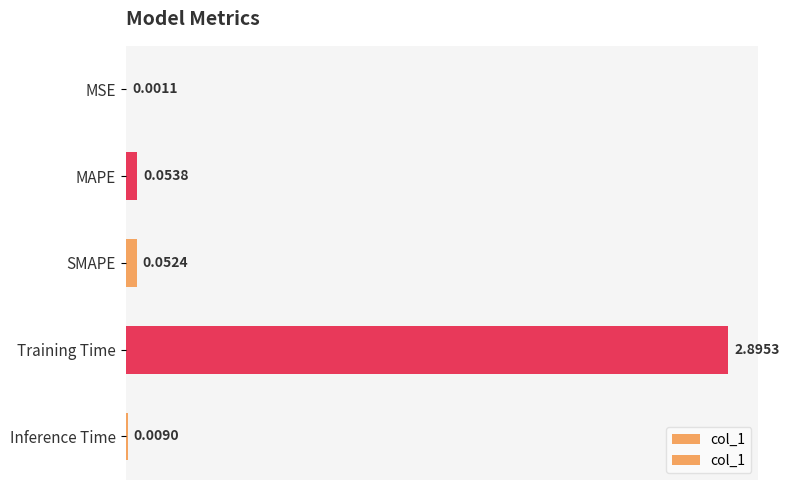

What is the sum of the values at Training Time and MSE?

2.9